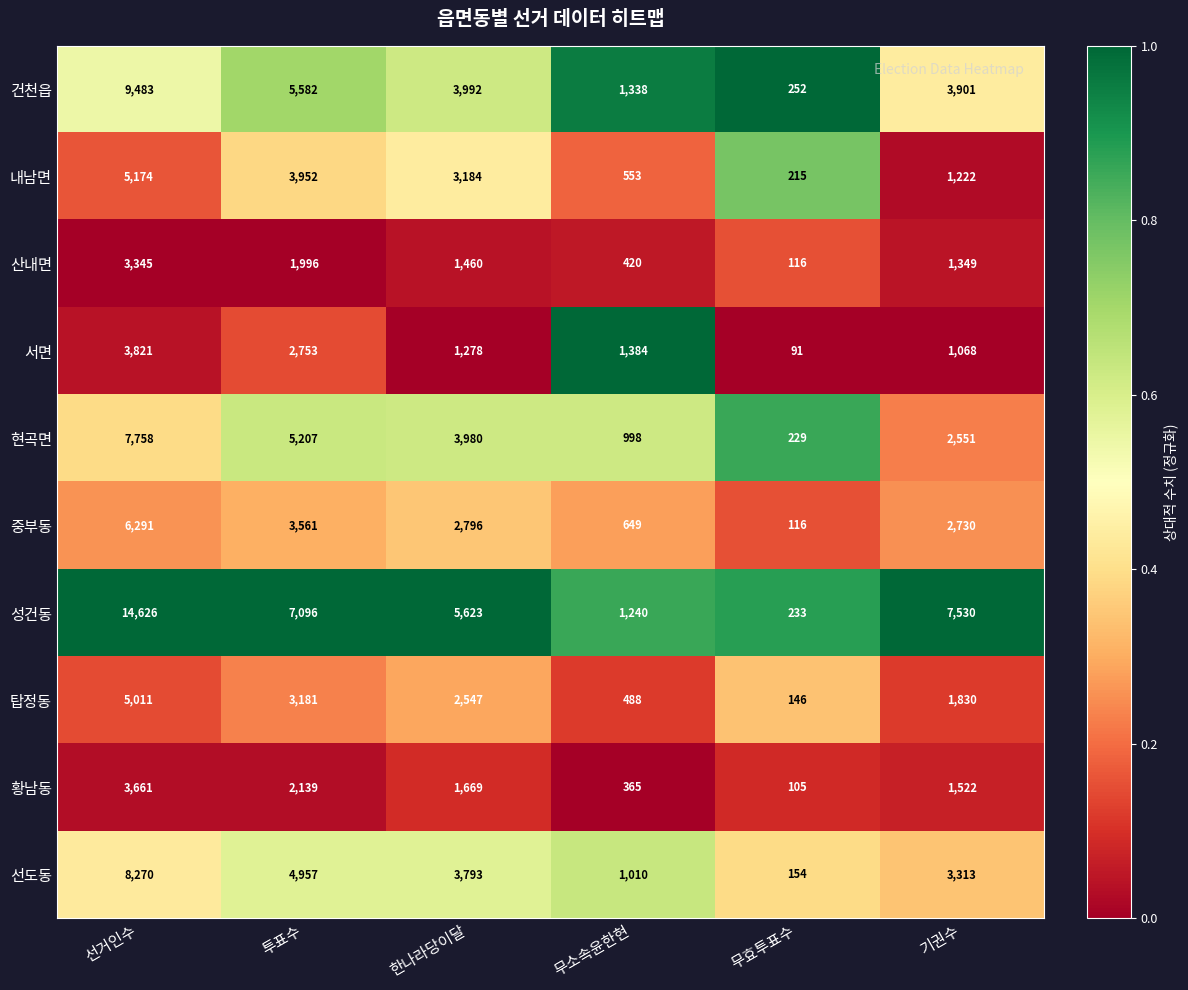

Where does the 산내면 series first go above 1460?

선거인수